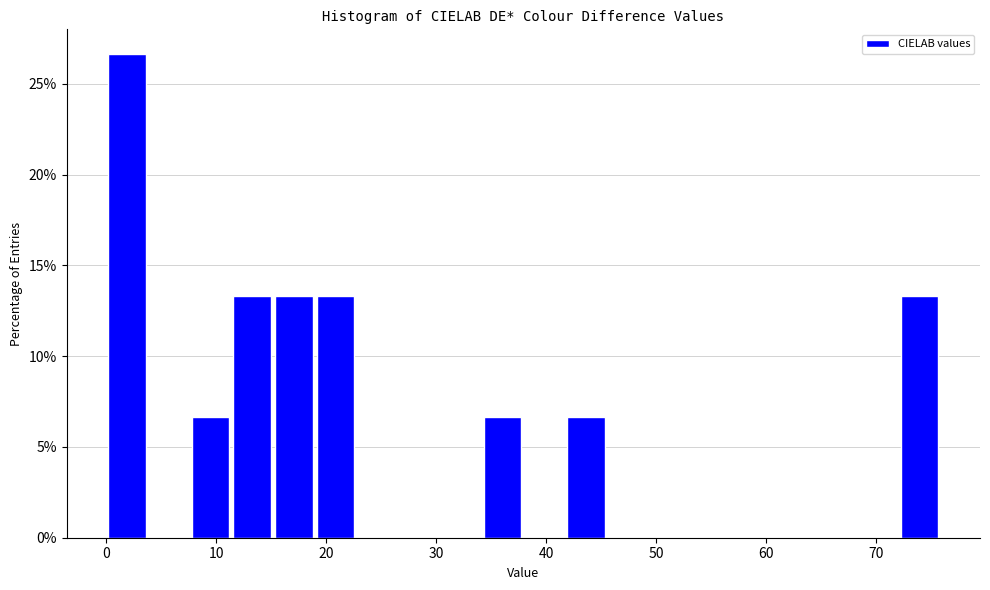

Read against the x-axis, roughly where is the centre of the tallest bar?

2